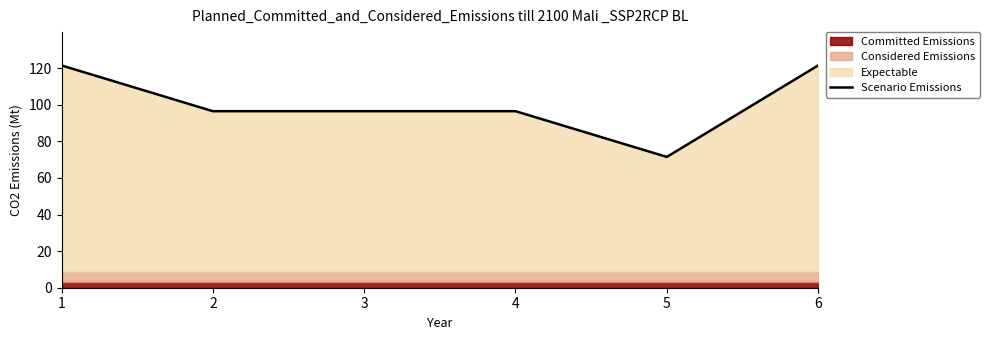

What is the maximum value for Scenario Emissions?

121.5